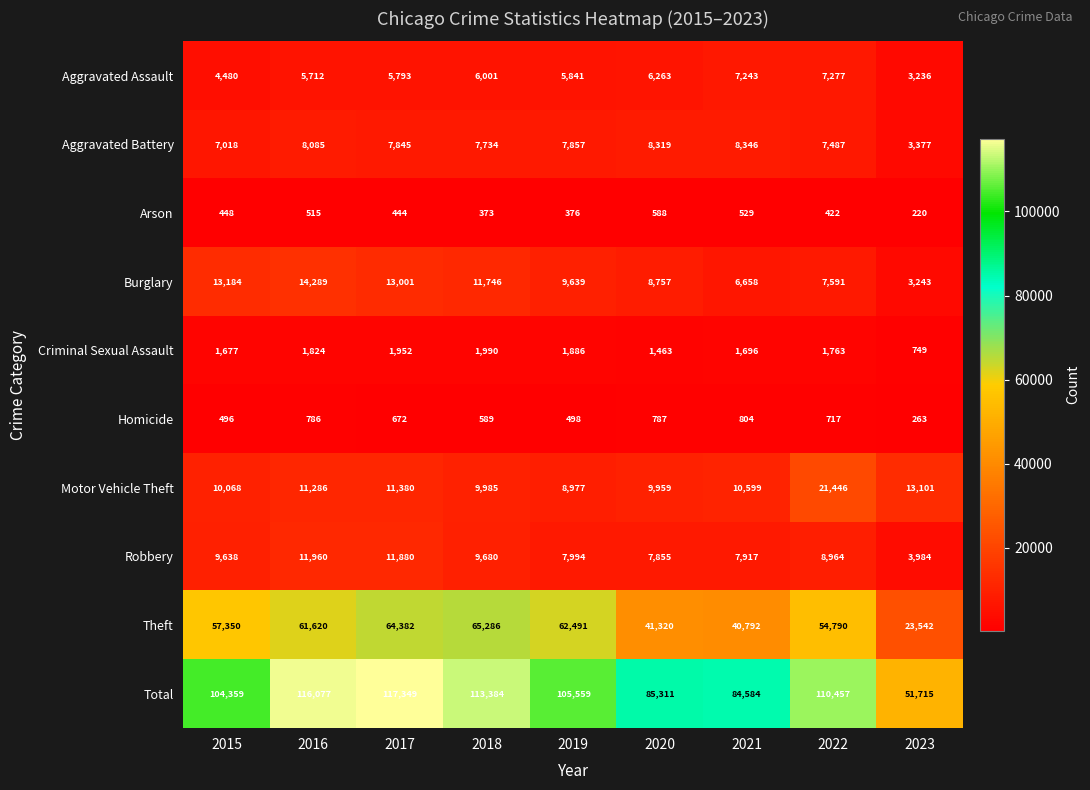

True or false: Arson has a value of 96 at 2023.

False